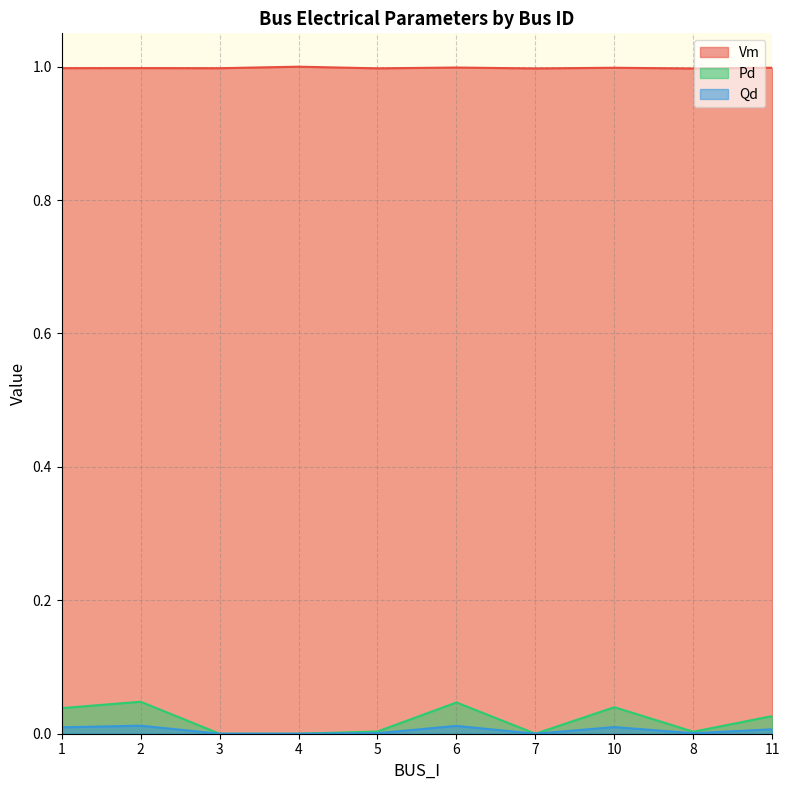

How many lines are shown in the chart?

3